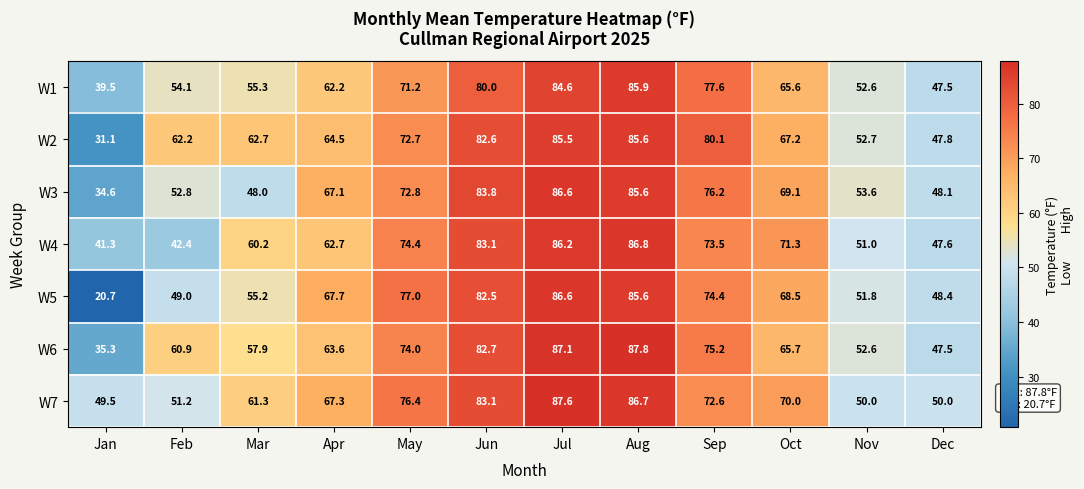

At which label does W5 first exceed 68?

May